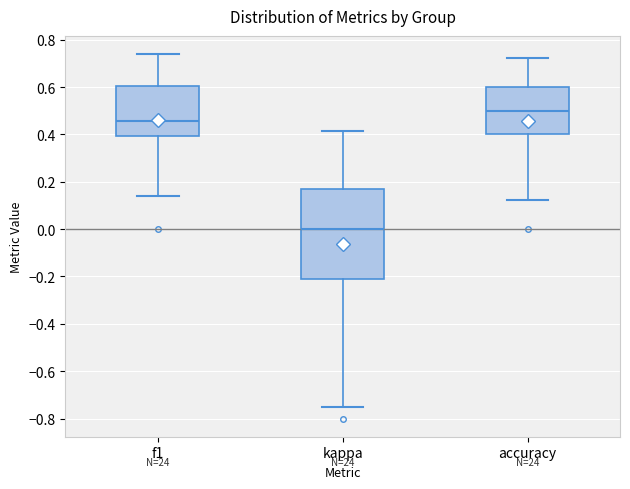

Reading left to right, read every box against the y-axis: the position of its median line, the range the box covers, and the ends of its whiskers. The values are not printed on the chart, so give them approximately, as read against the axis.

f1: median 0.46, box 0.40 to 0.60, whiskers 0.14 to 0.74
kappa: median 0.00, box -0.20 to 0.18, whiskers -0.74 to 0.42
accuracy: median 0.50, box 0.40 to 0.60, whiskers 0.12 to 0.72